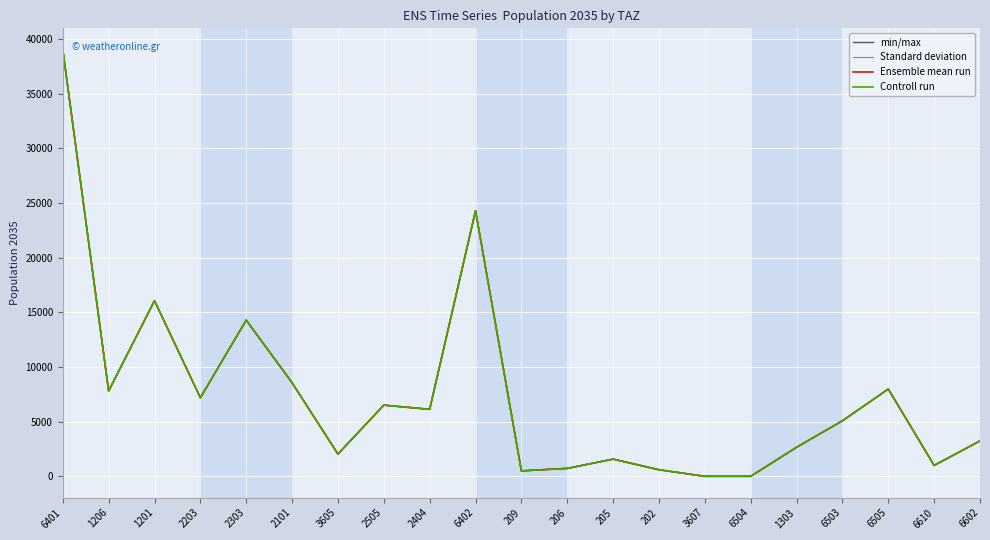

Read the Controll run value at 3605.

2037.3